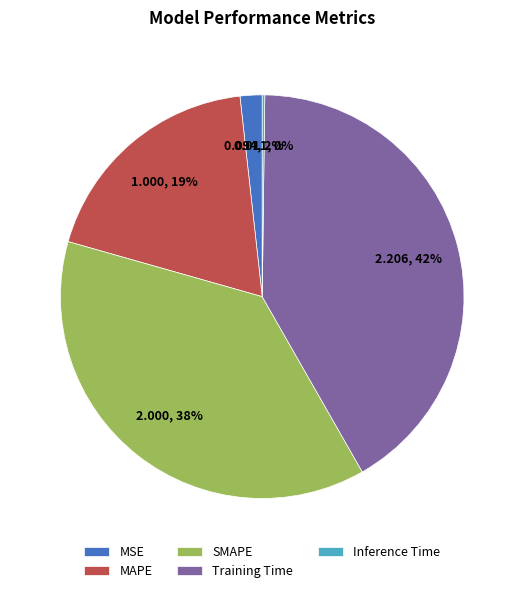

The SMAPE slice represents 46% of the pie. True or false?

False